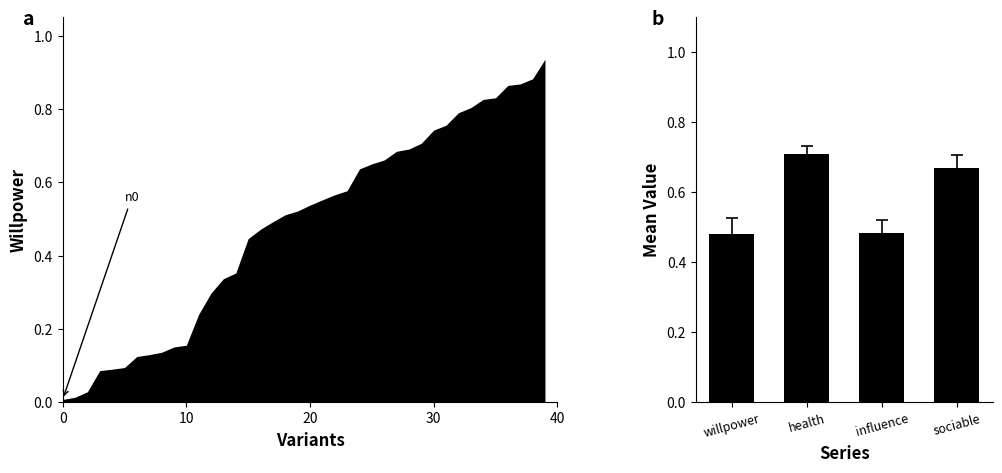

Reading left to right, what are all the values shown in this chart?

0.5	0.7	0.5	0.7